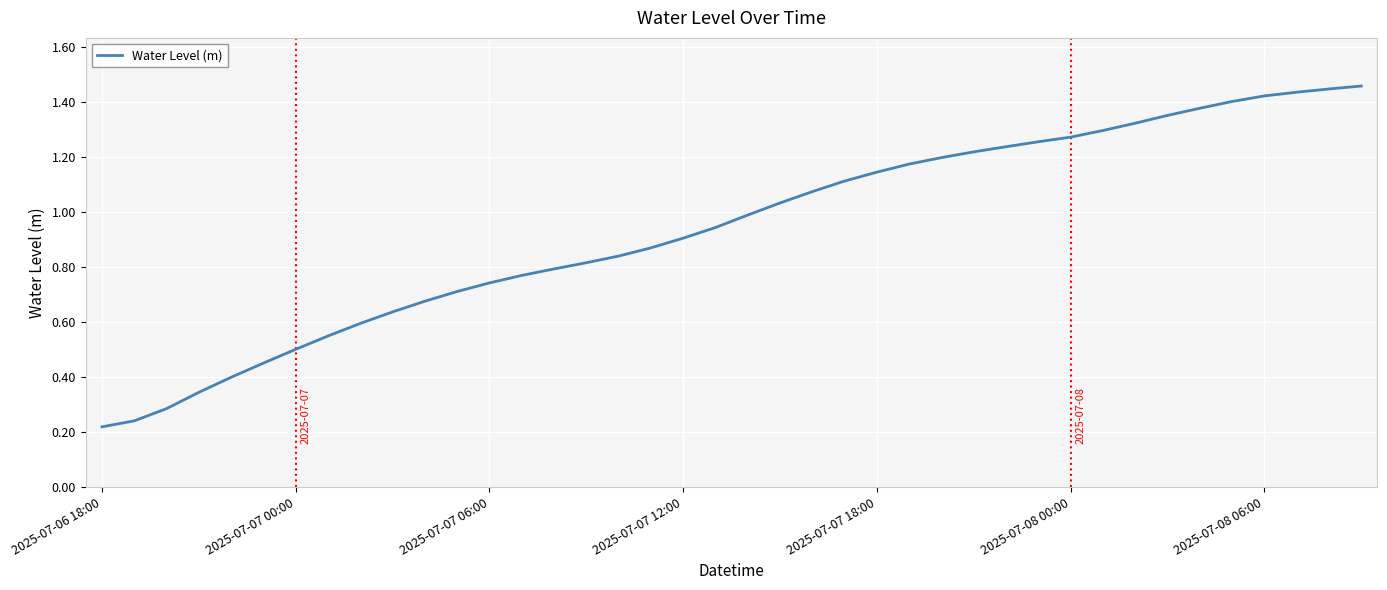

Reading left to right, extract all data points from this chart.

0.2	0.2	0.3	0.3	0.4	0.5	0.5	0.5	0.6	0.6	0.7	0.7	0.7	0.8	0.8	0.8	0.8	0.9	0.9	0.9	1.0	1.0	1.1	1.1	1.1	1.2	1.2	1.2	1.2	1.3	1.3	1.3	1.3	1.4	1.4	1.4	1.4	1.4	1.4	1.5